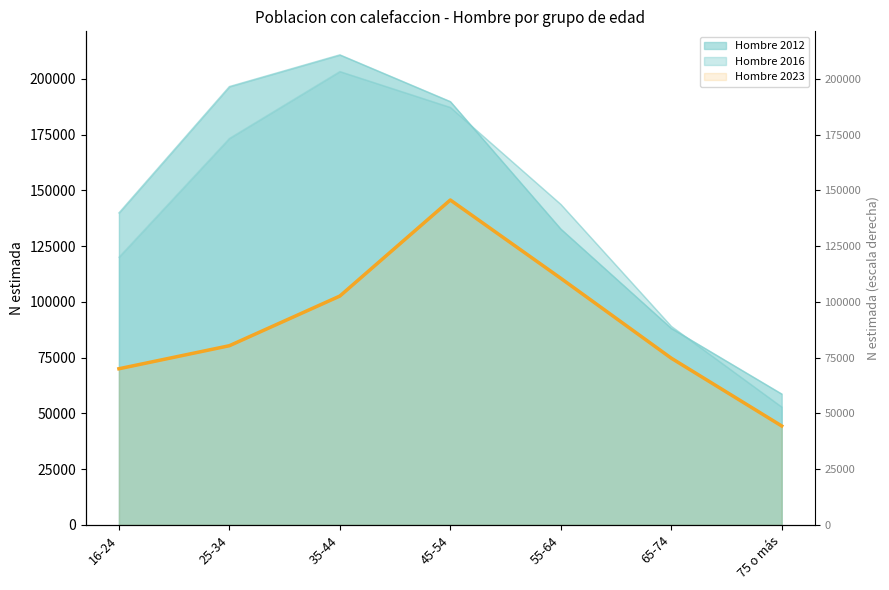

At which category does the chart reach its peak across all series?

35-44